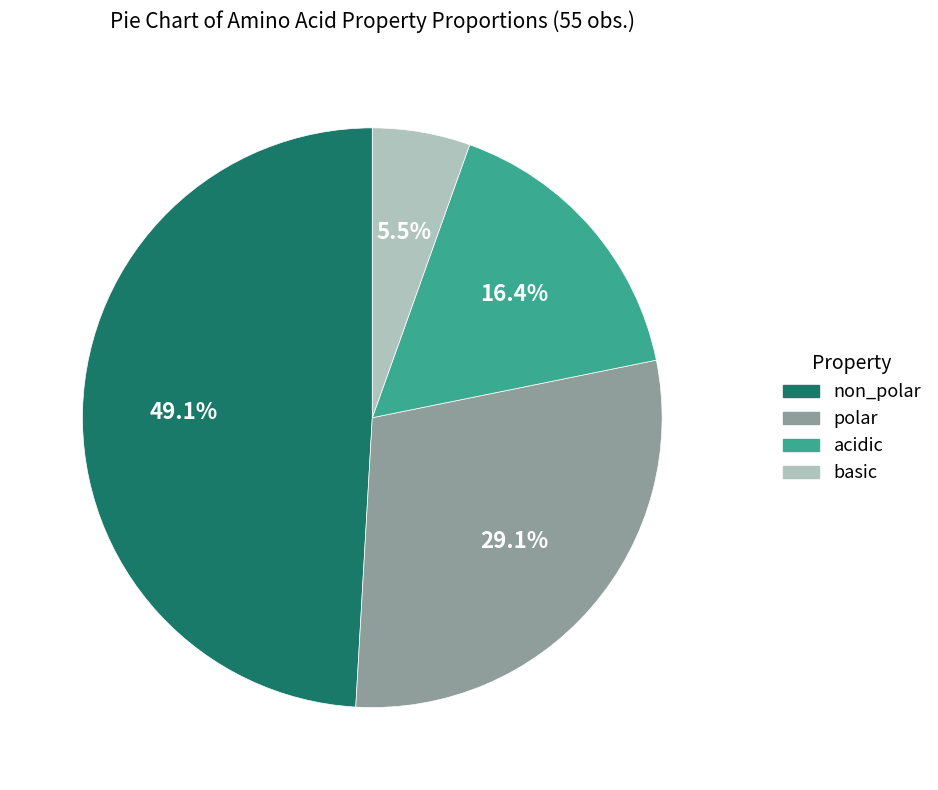

To the nearest percent, what percentage of the pie is polar?

29%